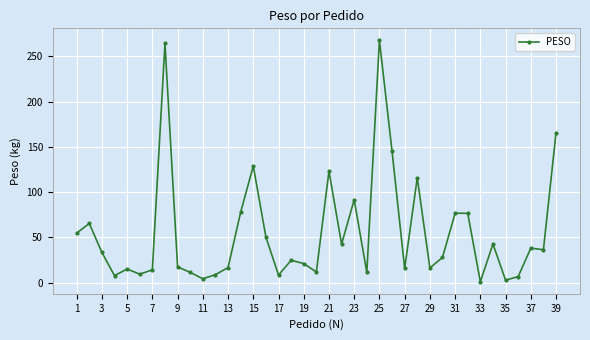

What is the maximum value shown in the chart?

267.6